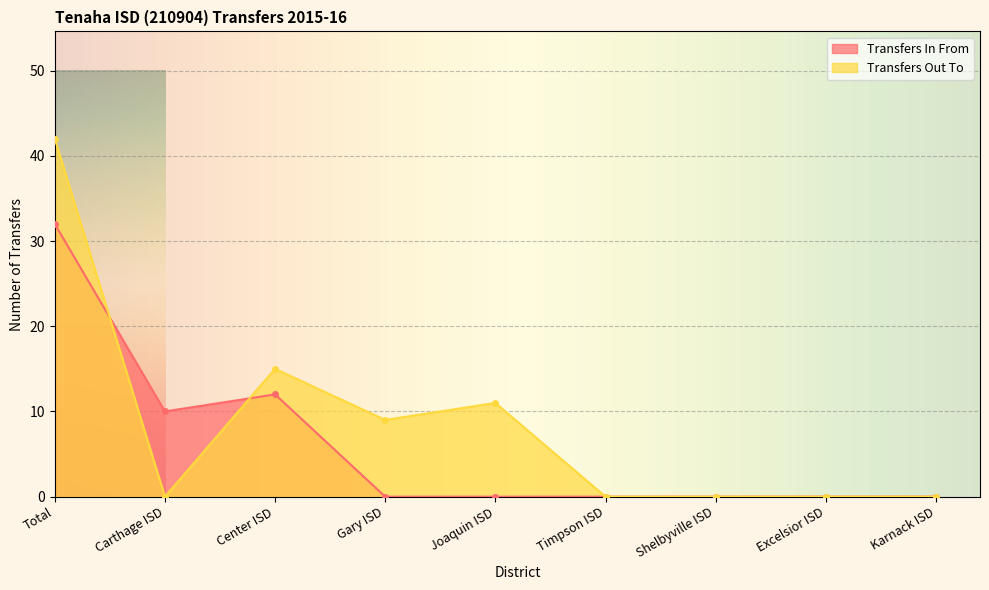

Does the chart display data point markers on the line(s)?

Yes